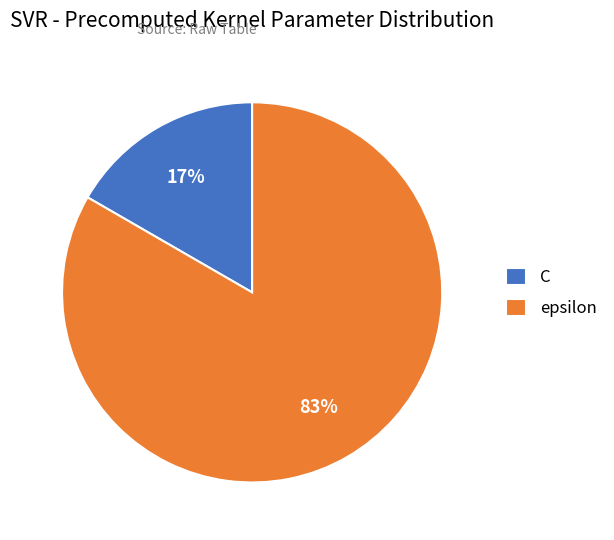

What is the smallest slice in the pie chart?

C